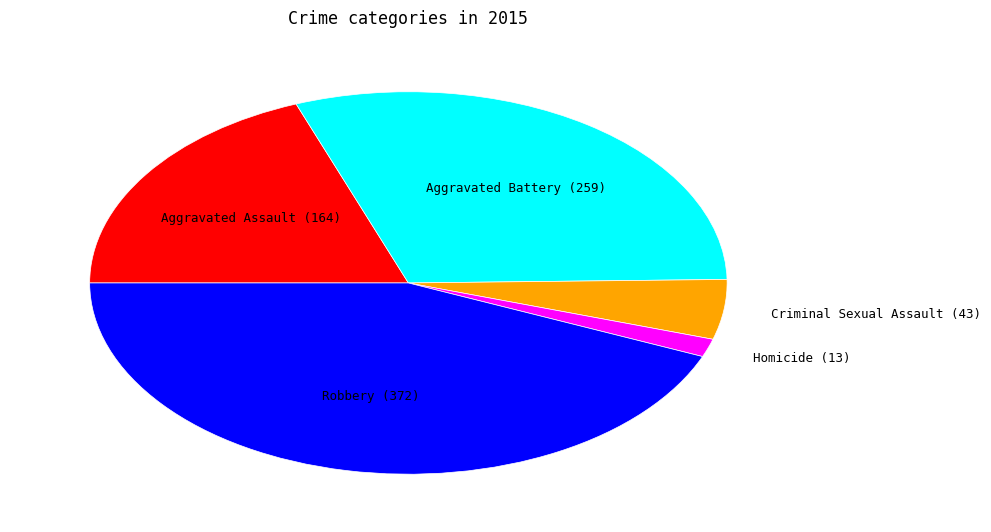

Combined, do Aggravated Battery and Robbery account for over 50%?

Yes